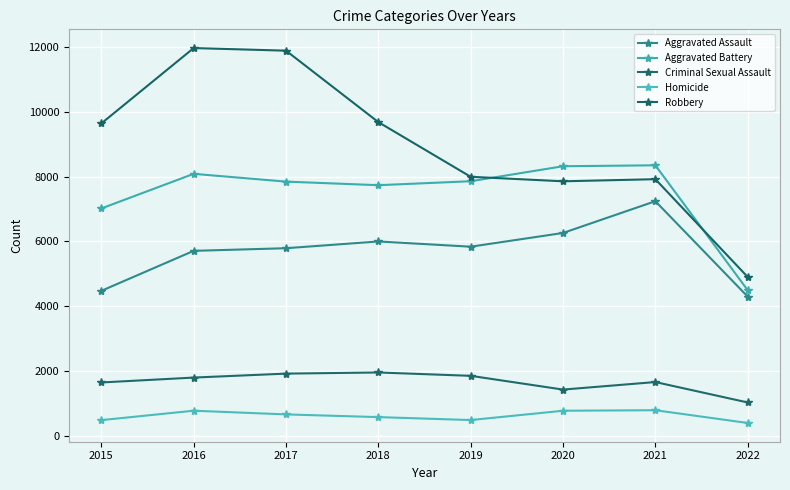

How many categories are shown in the chart?

8